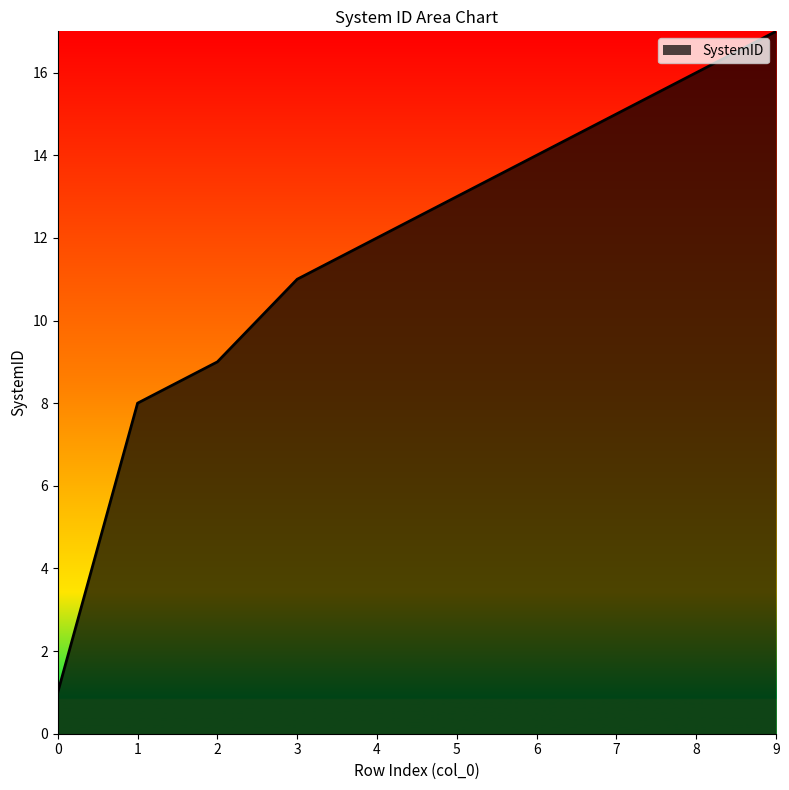

True or false: the data shows 26 at 7.

False